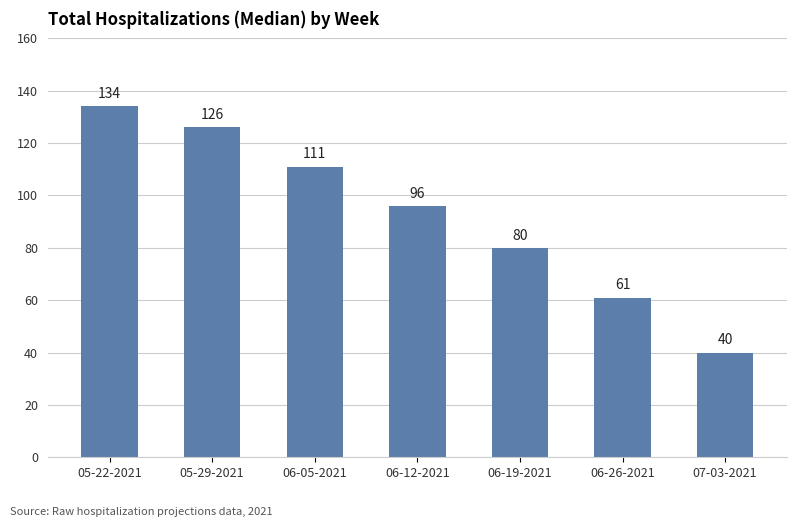

Reading left to right, list all the values displayed in this chart.

134	126	111	96	80	61	40